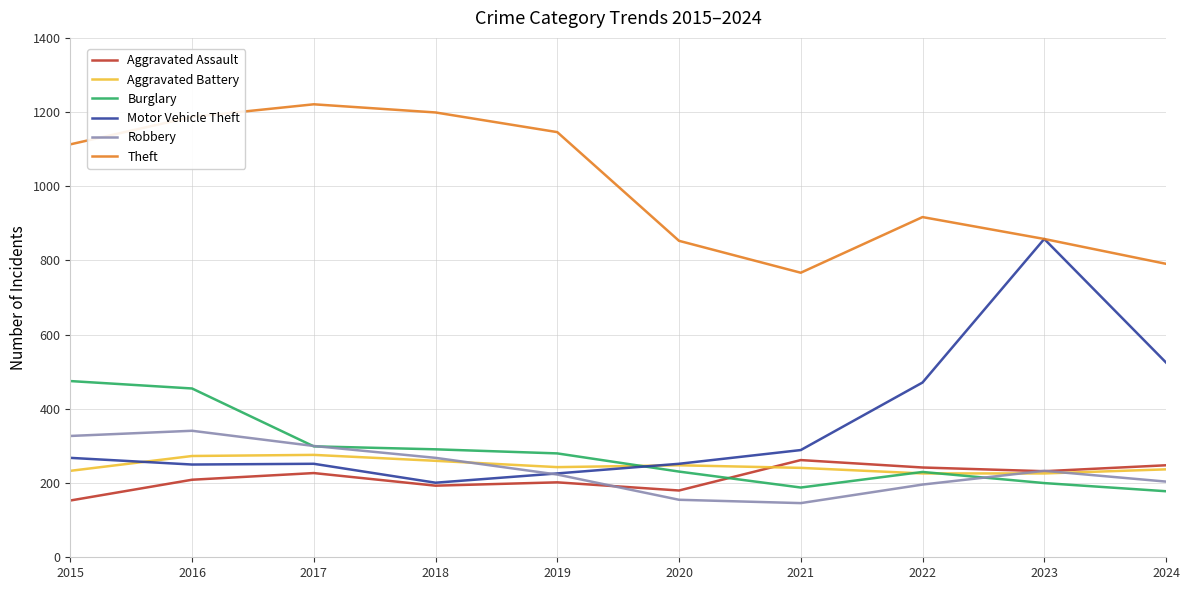

Which series has the largest total across all categories?

Theft